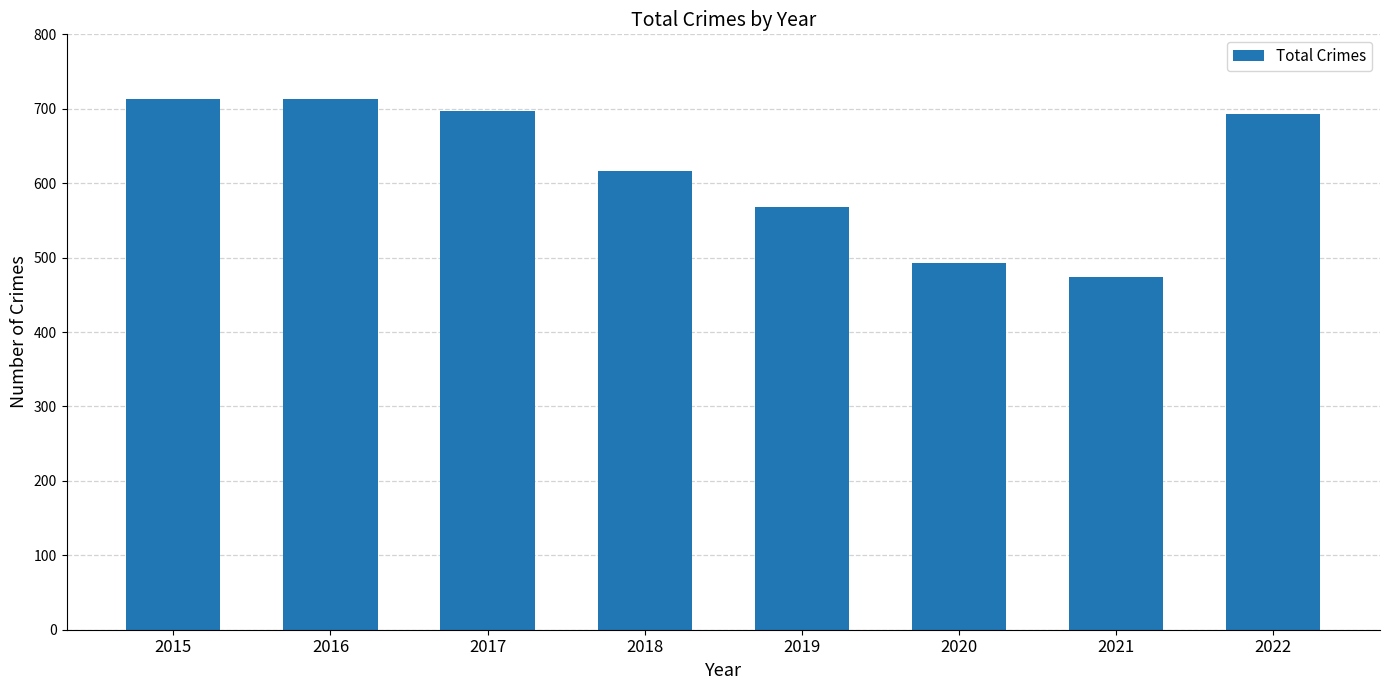

How many data points are less than 693?

4